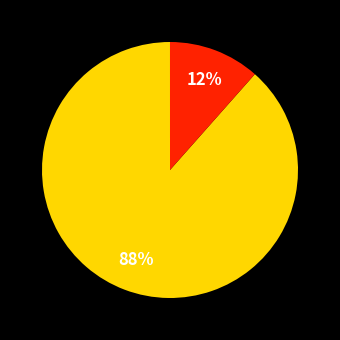

Is there any slice that represents more than half of the pie?

Yes